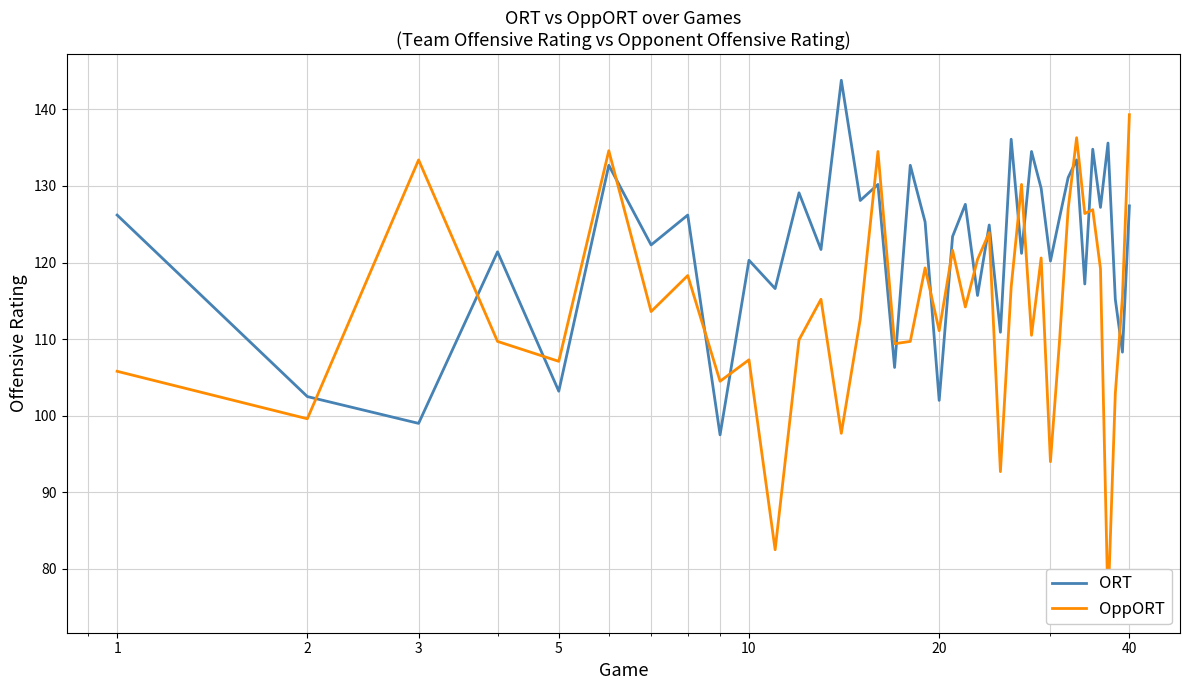

Reading right to left, what are all the values shown in this chart?

ORT: 127.4	108.3	115.2	135.6	127.2	134.8	117.2	133.4	131.1	125.8	120.2	129.7	134.5	121.2	136.1	110.9	124.9	115.7	127.6	123.4	102.0	125.3	132.7	106.3	130.2	128.1	143.8	121.7	129.1	116.6	120.3	97.5	126.2	122.3	132.7	103.2	121.4	99.0	102.5	126.2
OppORT: 139.3	115.5	102.9	75.1	119.2	126.9	126.4	136.3	127.0	109.6	94.0	120.6	110.5	130.2	116.8	92.7	123.9	120.4	114.2	121.6	111.1	119.3	109.7	109.4	134.5	112.6	97.7	115.2	109.9	82.5	107.3	104.5	118.3	113.6	134.6	107.1	109.7	133.4	99.6	105.8